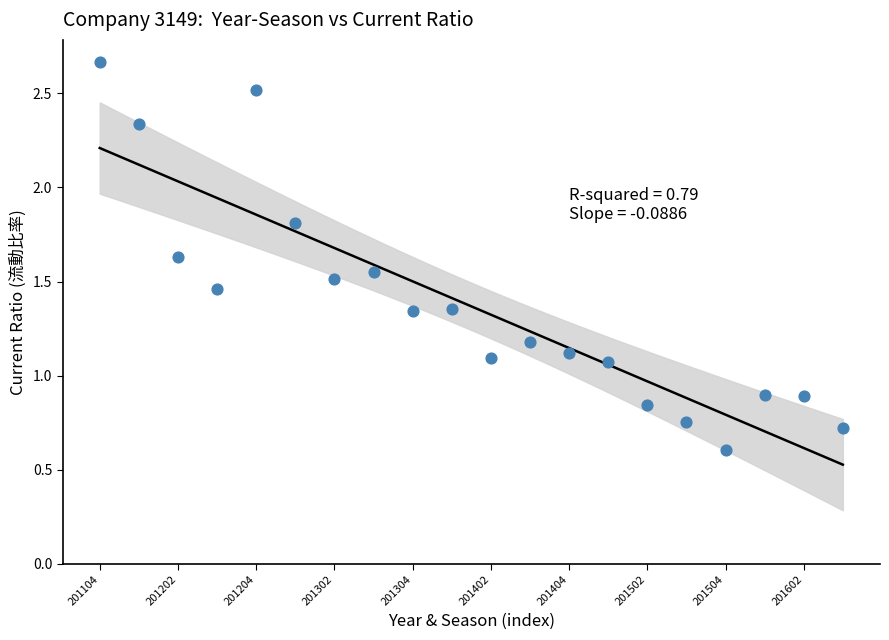

What is the range of Y values (max minus min)?

2.1